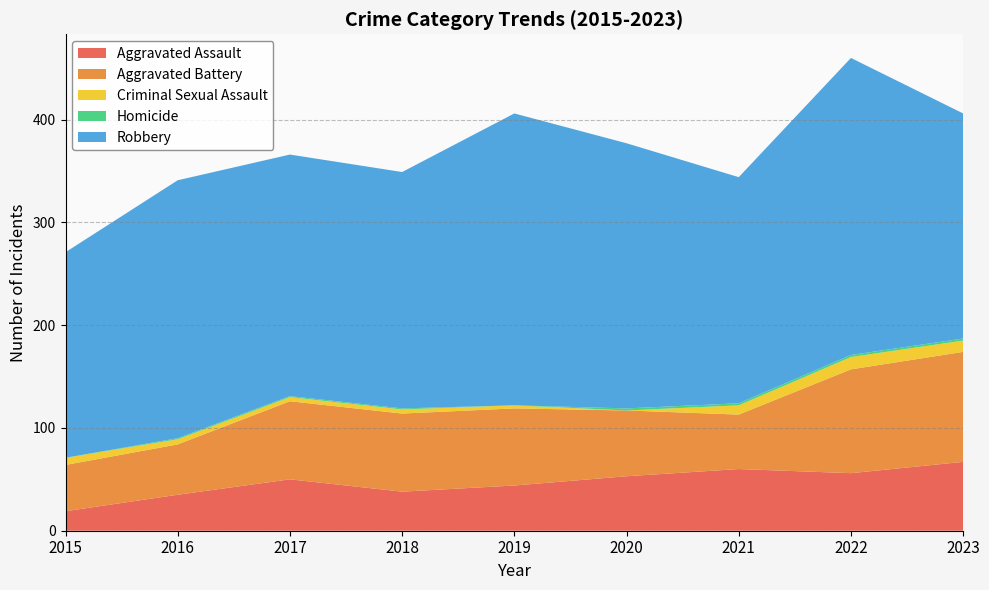

Reading right to left, list all the values displayed in this chart.

Aggravated Assault: 67	56	60	53	44	38	50	35	19
Aggravated Battery: 107	101	53	64	75	76	76	49	45
Criminal Sexual Assault: 11	12	9	0	3	4	4	5	7
Homicide: 2	2	2	2	0	1	1	1	0
Robbery: 219	289	220	258	284	230	235	251	200